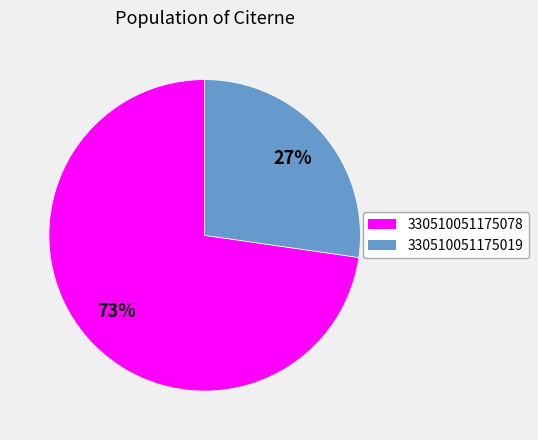

Which has a higher value, 330510051175078 or 330510051175019?

330510051175078